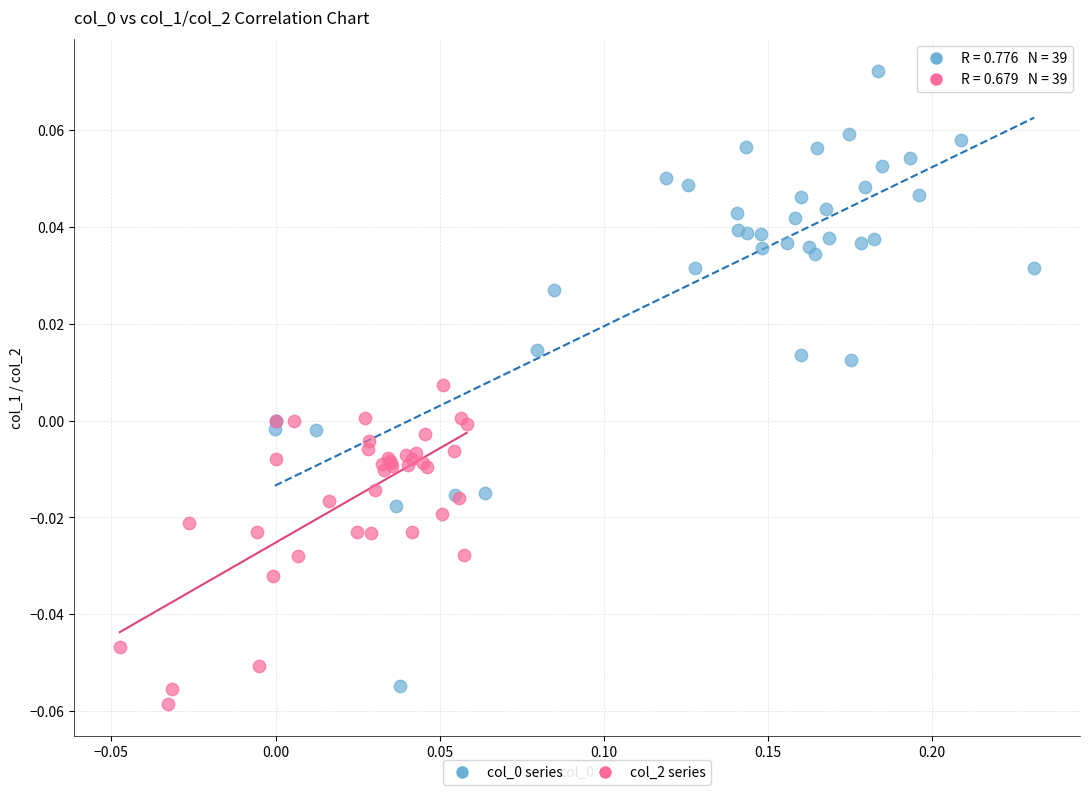

Which series contains the lowest Y value?

col_2 series